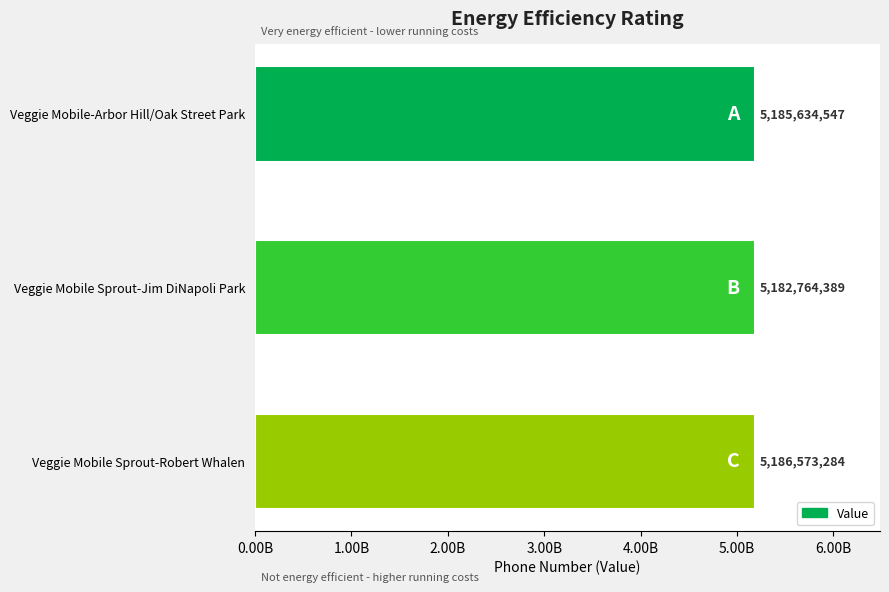

Does the chart contain any negative values?

No